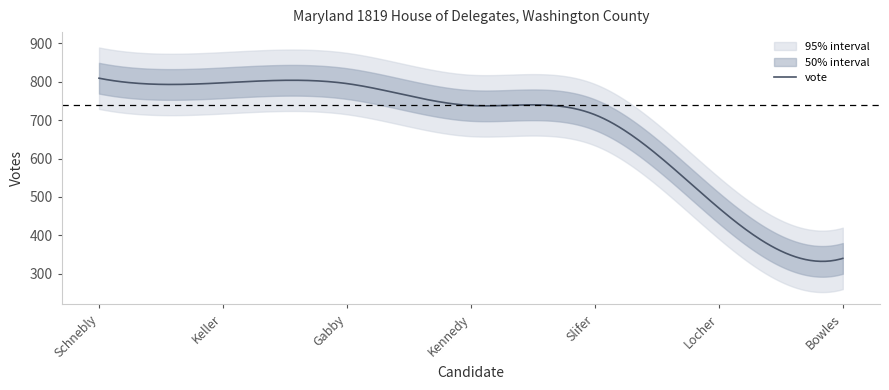

What is the greatest value displayed?

809